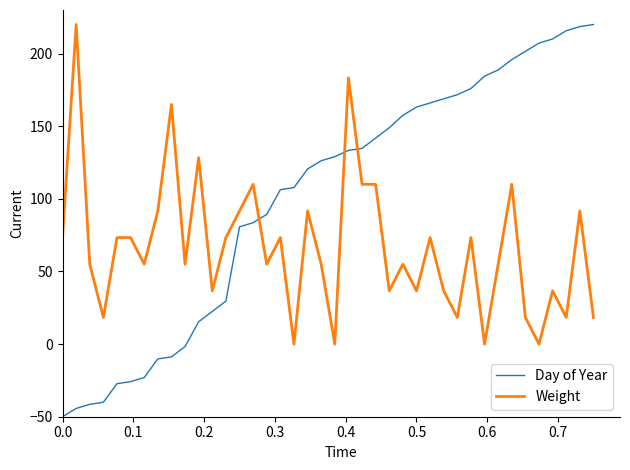

What is the sum of all Weight values?

2676.7